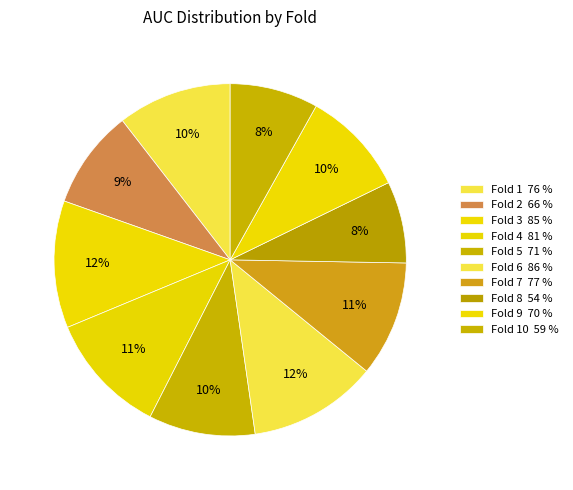

How many segments does this pie chart have?

10